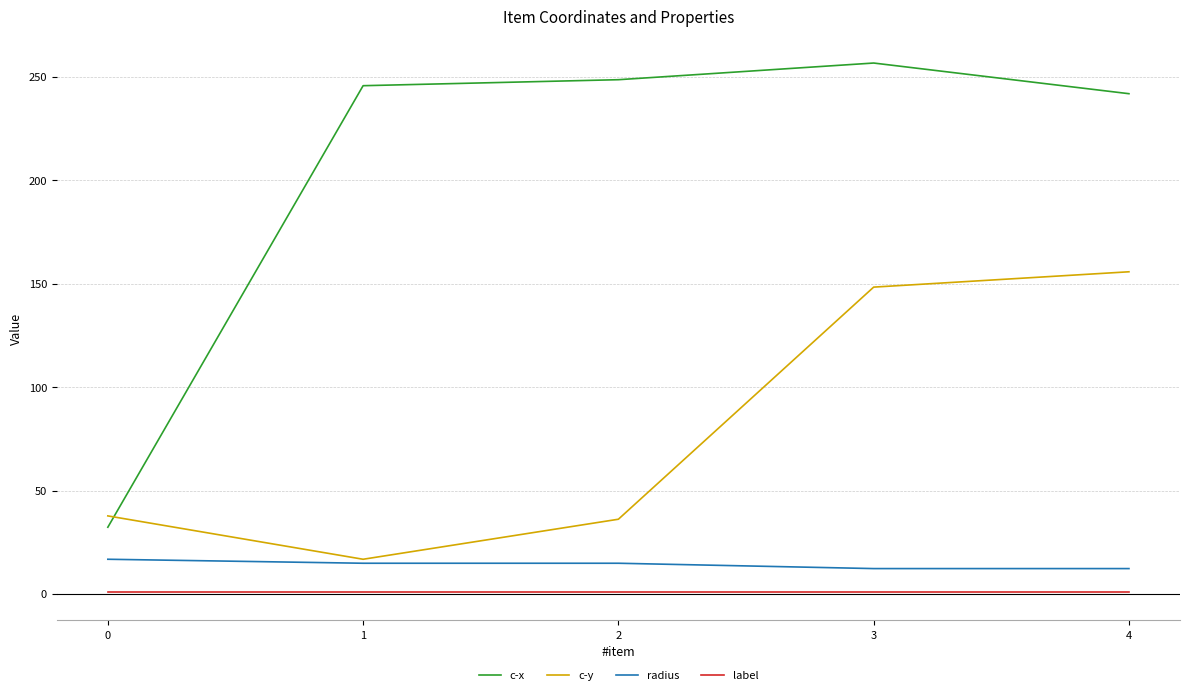

Is it true that c-x equals 256.8 at 3?

True